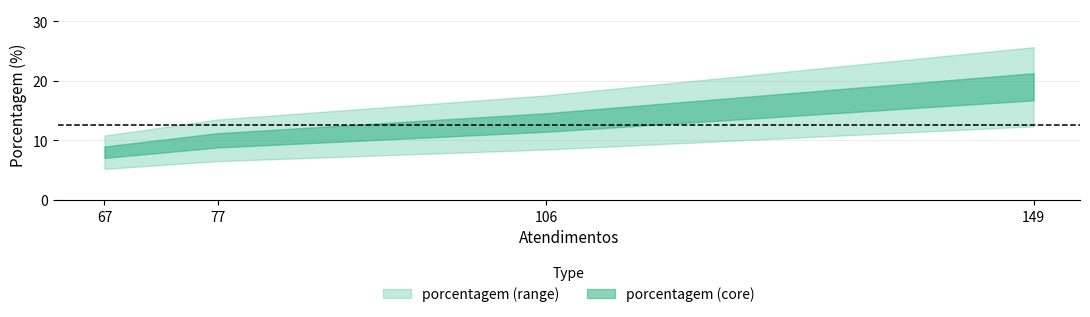

Count the values in the range 10 to 19.

3